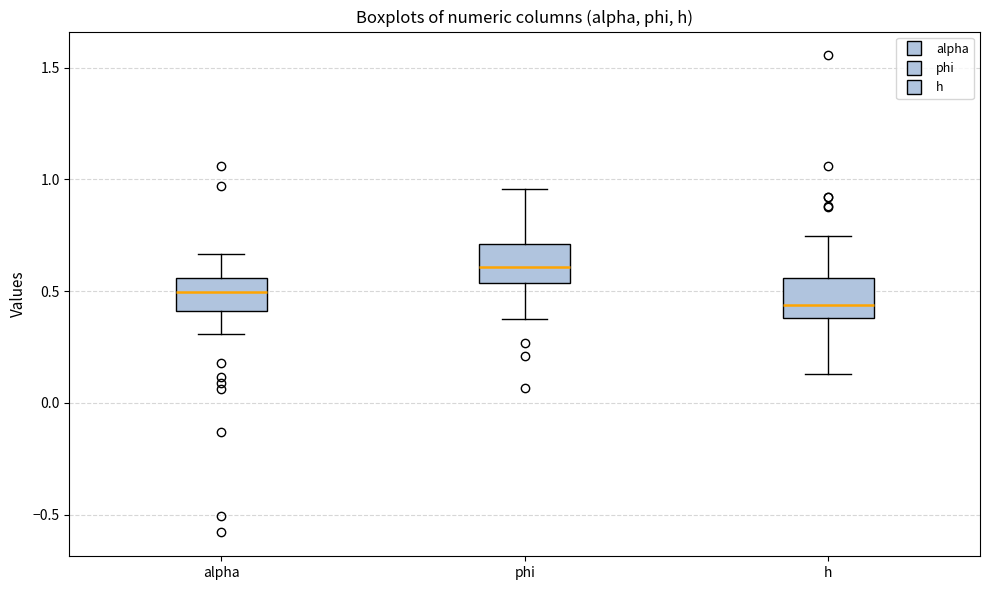

Reading left to right, transcribe this box plot: for each box, give where its median line is, the range the box spans, and where its two whiskers end, as read against the y-axis. The values are not printed on the chart, so give them approximately, as read against the axis.

alpha: median 0.50, box 0.40 to 0.55, whiskers 0.30 to 0.65
phi: median 0.60, box 0.55 to 0.70, whiskers 0.40 to 0.95
h: median 0.45, box 0.40 to 0.55, whiskers 0.15 to 0.75